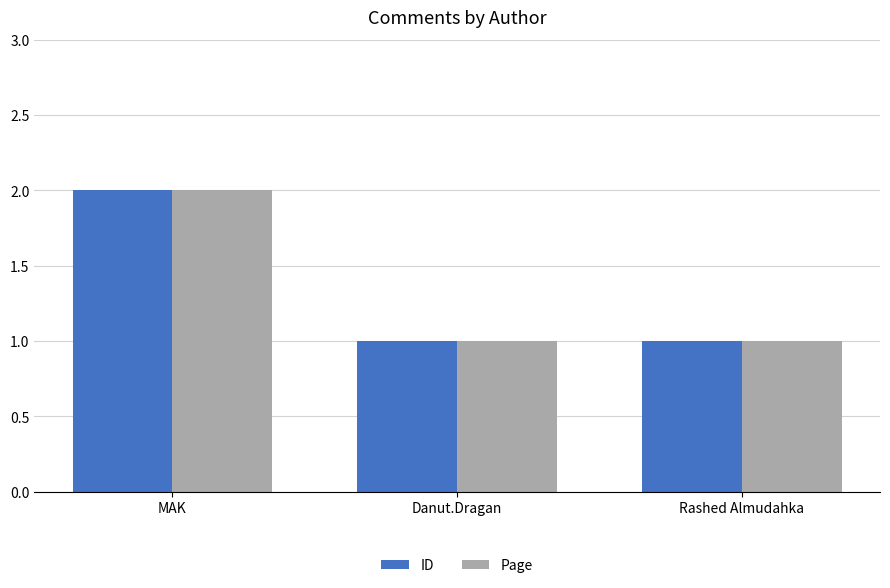

Reading right to left, extract all data points from this chart.

ID: Rashed Almudahka=1	Danut.Dragan=1	MAK=2
Page: Rashed Almudahka=1	Danut.Dragan=1	MAK=2